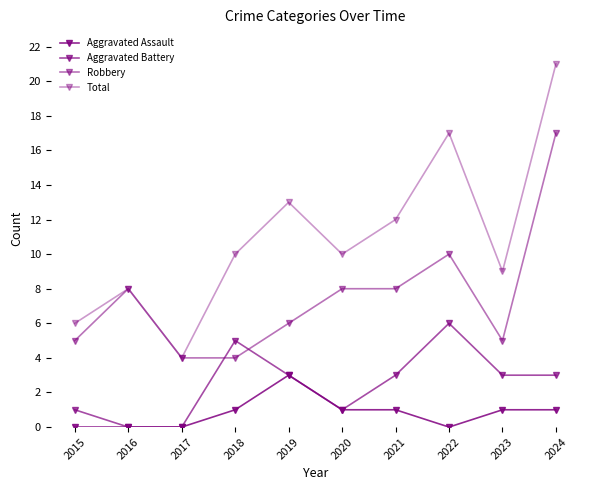

How many data points does each series have?

10